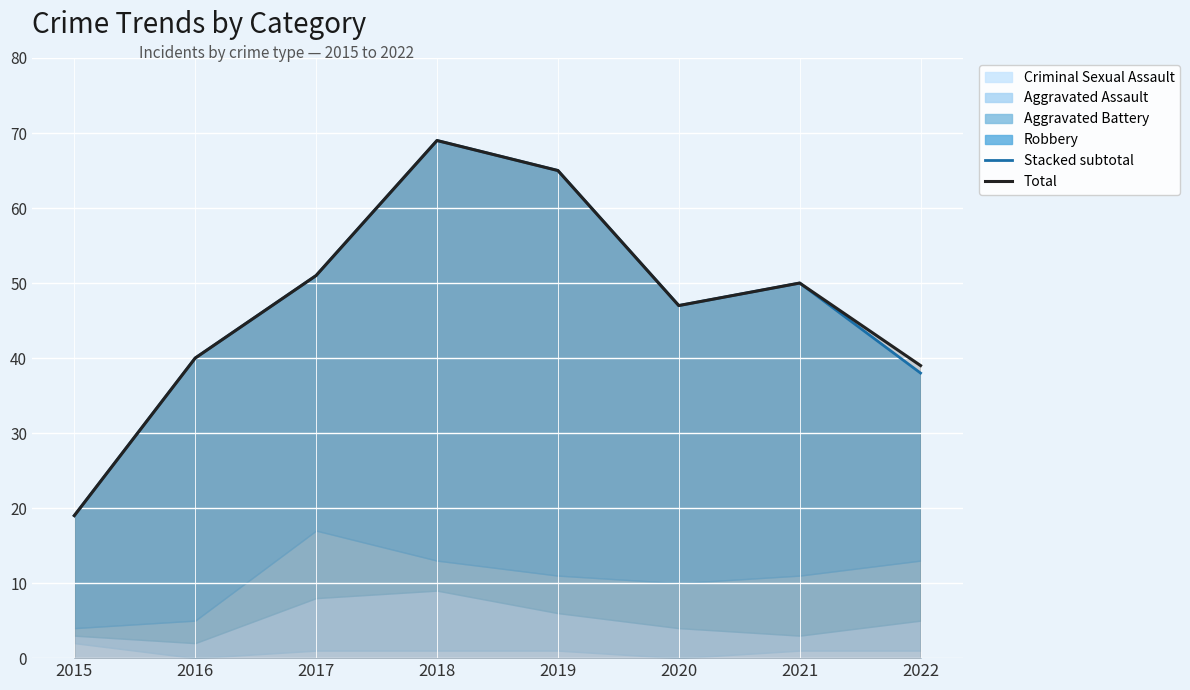

Reading left to right, list all the values displayed in this chart.

Stacked subtotal: 2015=19	2016=40	2017=51	2018=69	2019=65	2020=47	2021=50	2022=38
Total: 2015=19	2016=40	2017=51	2018=69	2019=65	2020=47	2021=50	2022=39